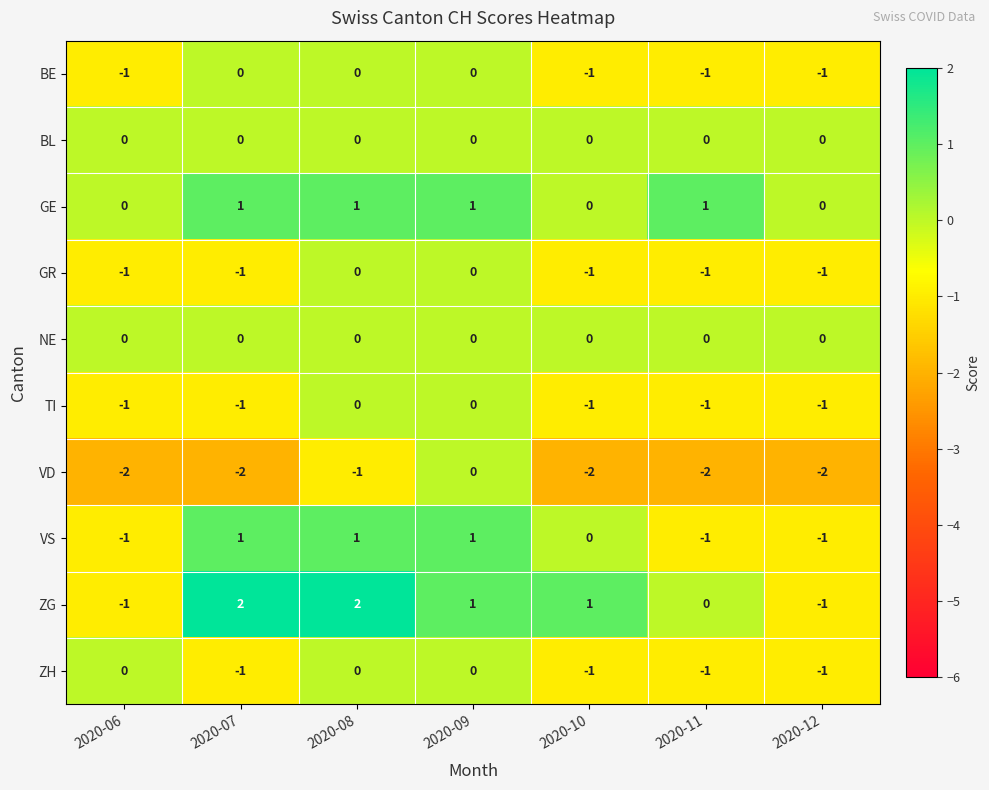

How many categories are shown in the chart?

7